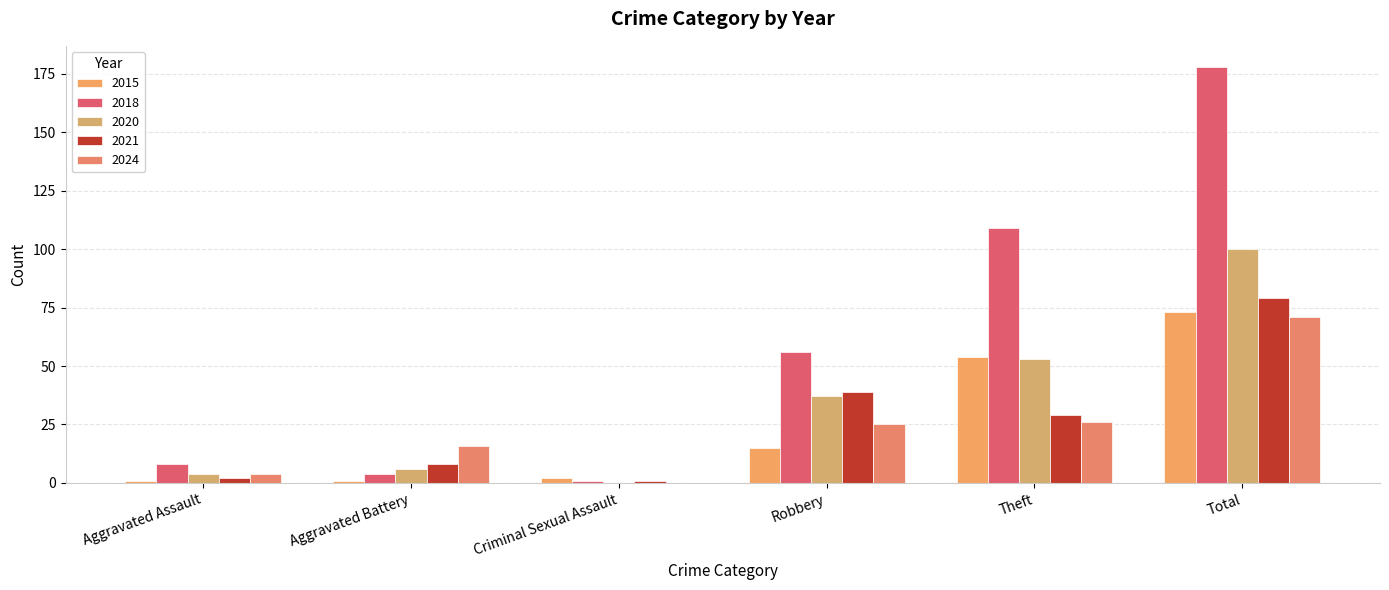

What is the sum of all 2020 values?

200